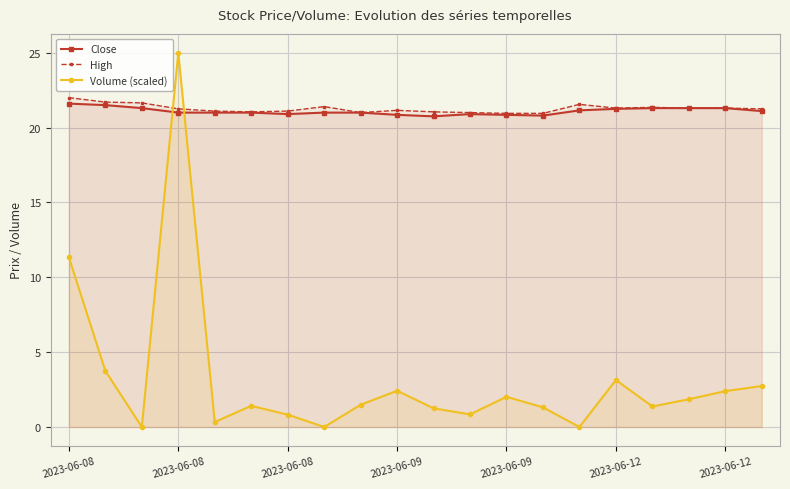

How many intersections are there between Close and Volume (scaled)?

2